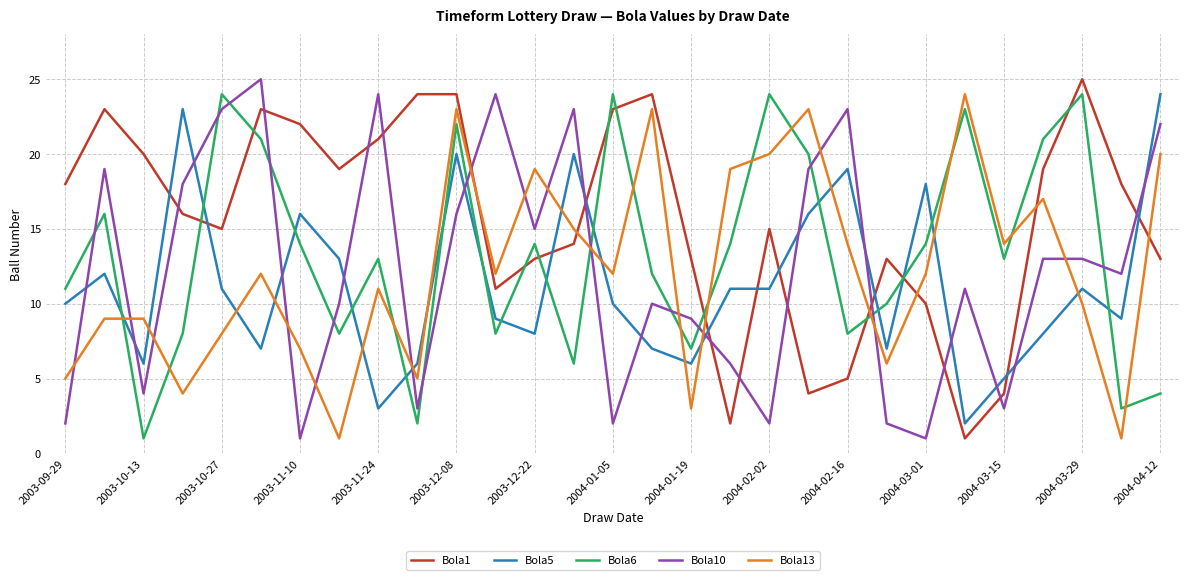

What is the greatest value displayed?

25